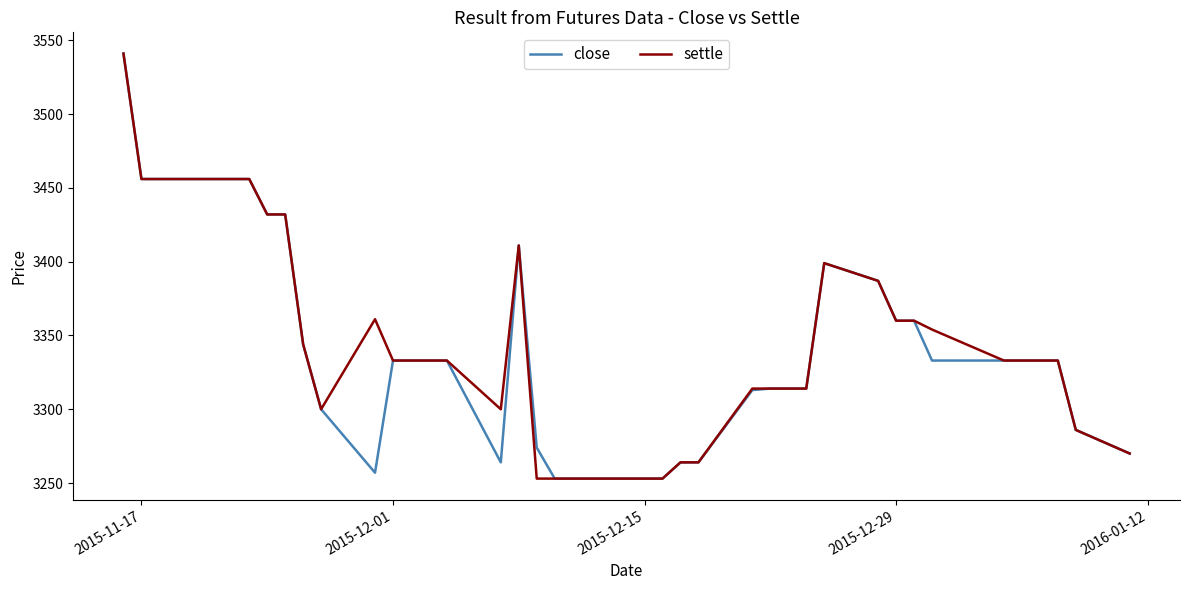

What is the maximum value shown in the chart?

3541